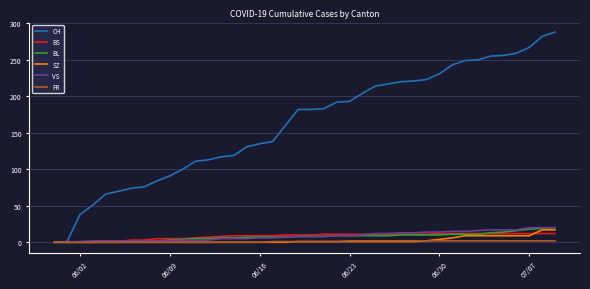

Which series has the largest total across all categories?

CH